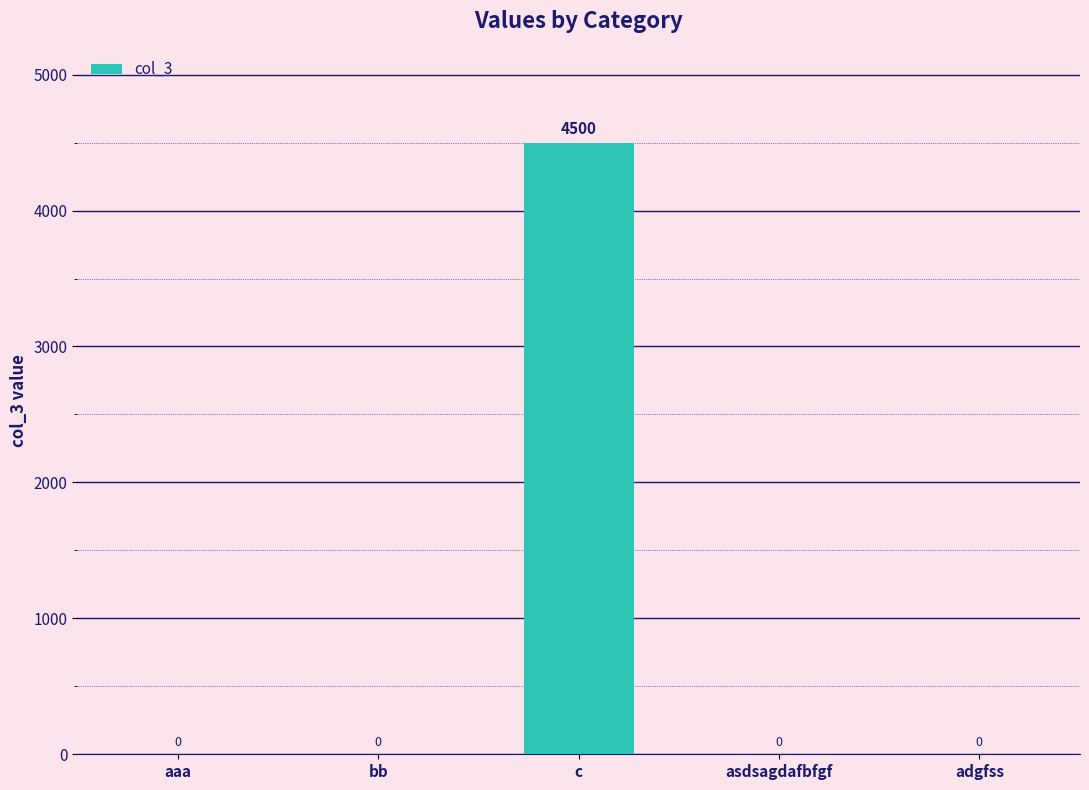

Between aaa and c, which is larger?

c